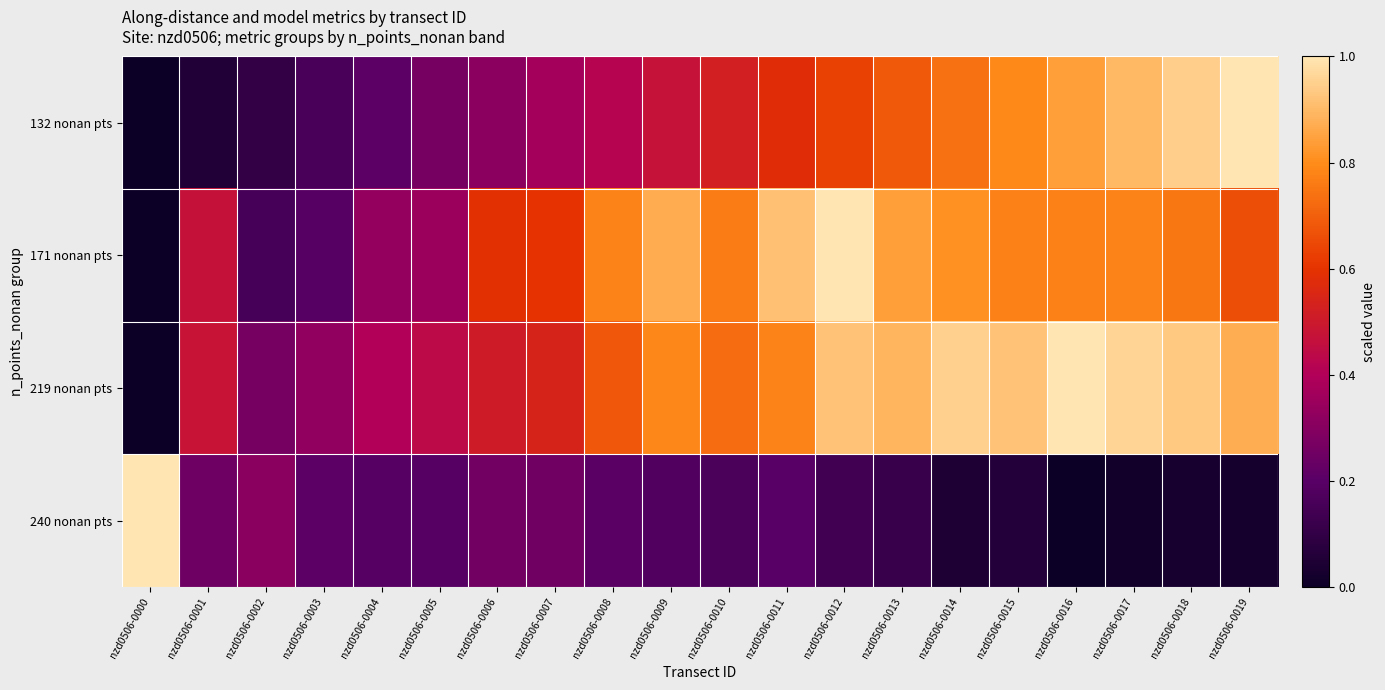

Which series has the largest total across all categories?

219 nonan pts